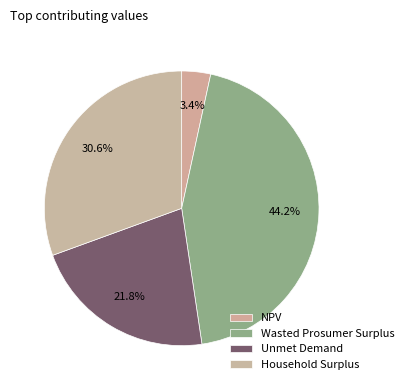

Count the number of slices in the pie.

4